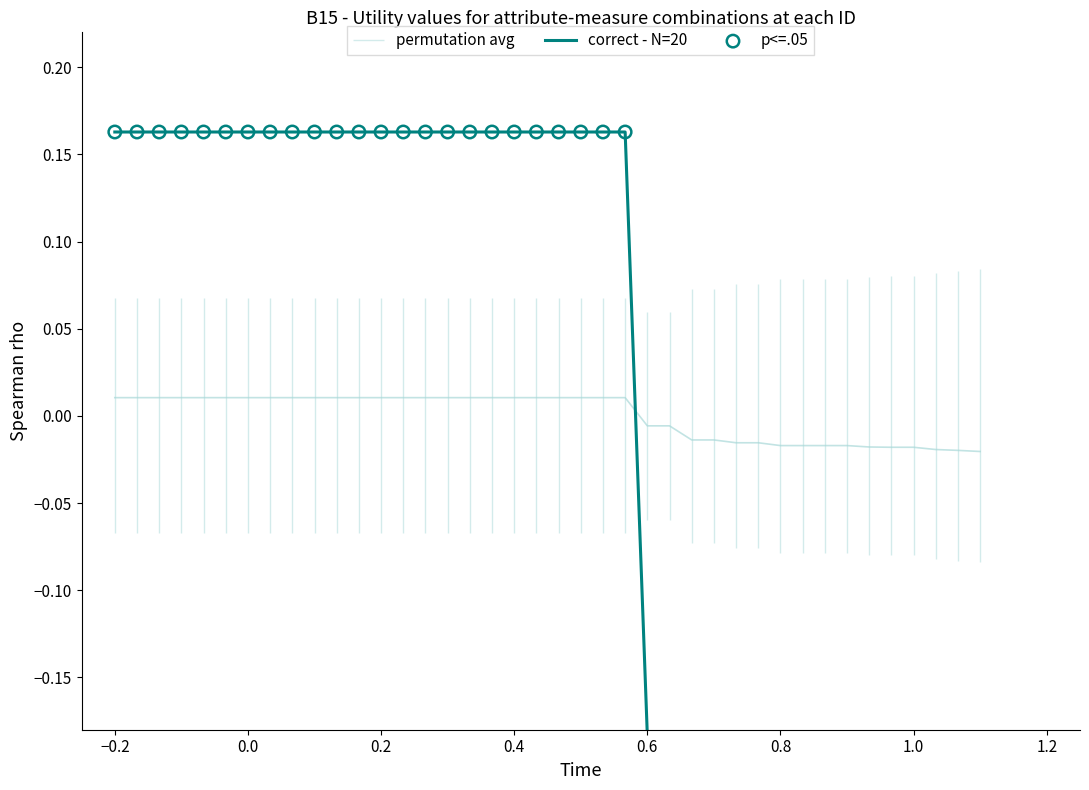

What is the change in value from 15 to 40?

-0.4